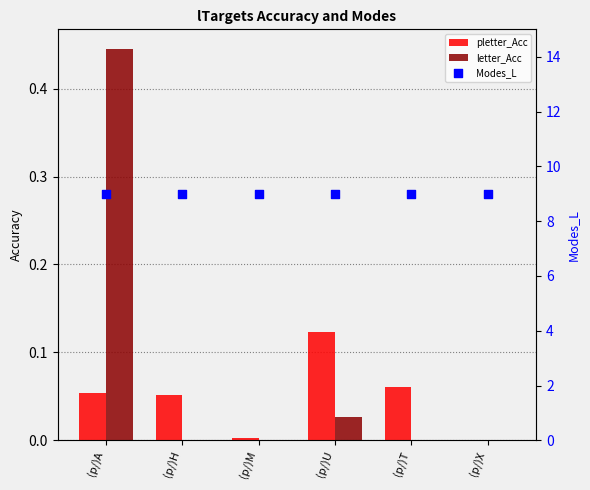

What are all the series names shown in the legend?

pletter_Acc, letter_Acc, Modes_L